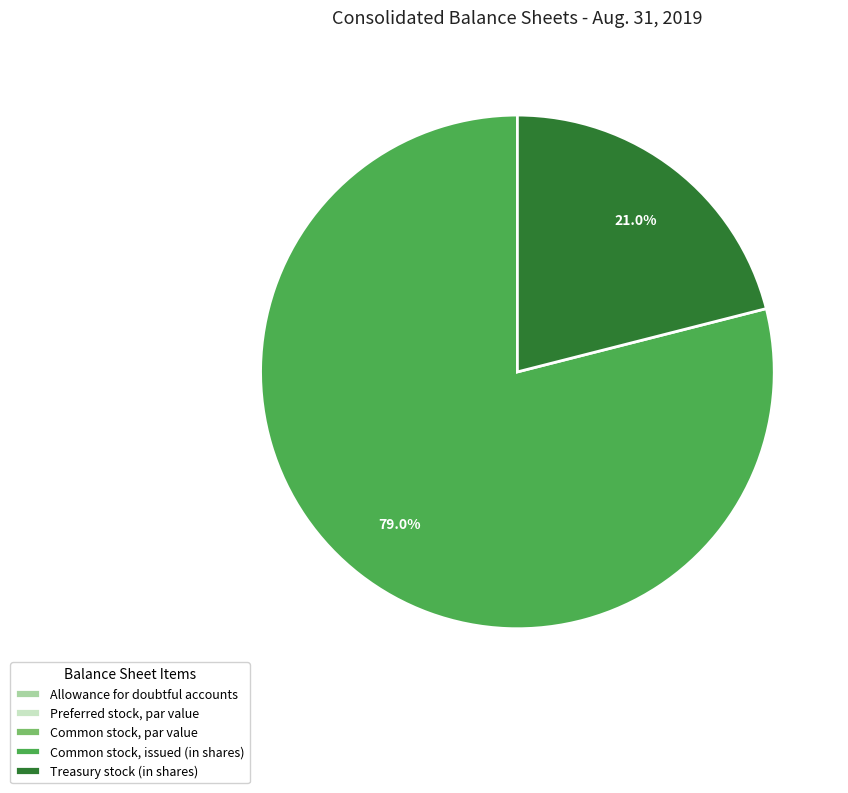

What is the largest slice in the pie chart?

Common stock, issued (in shares)